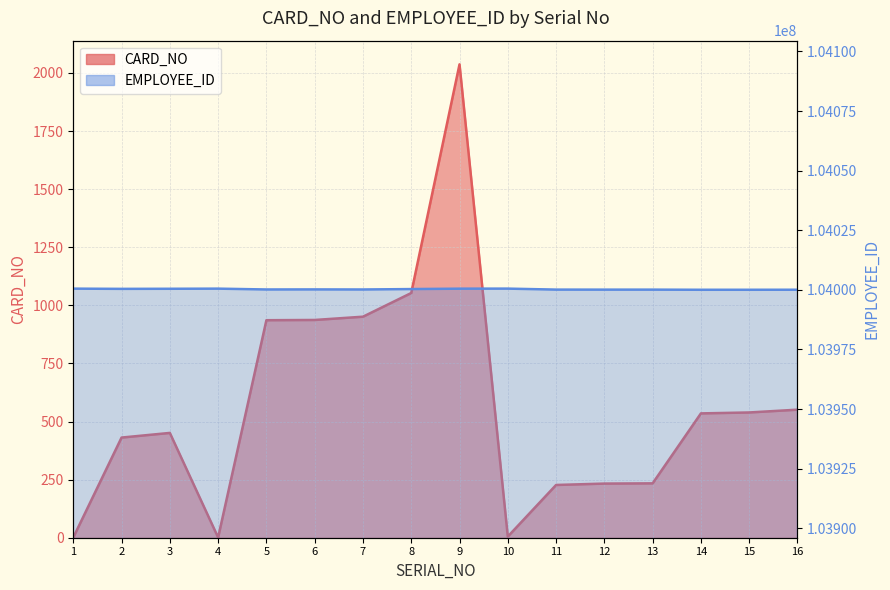

Reading left to right, extract all data points from this chart.

CARD_NO: 1.0	431.0	451.0	1.1	936.0	937.0	951.1	1053.0	2037.0	5.0	227.0	233.0	234.0	535.0	539.0	551.0
EMPLOYEE_ID: 104000493.0	104000399.0	104000438.0	104000492.0	104000140.0	104000165.0	104000135.0	104000314.0	104000479.0	104000501.0	104000085.0	104000073.0	104000074.0	104000021.0	104000024.0	104000037.0